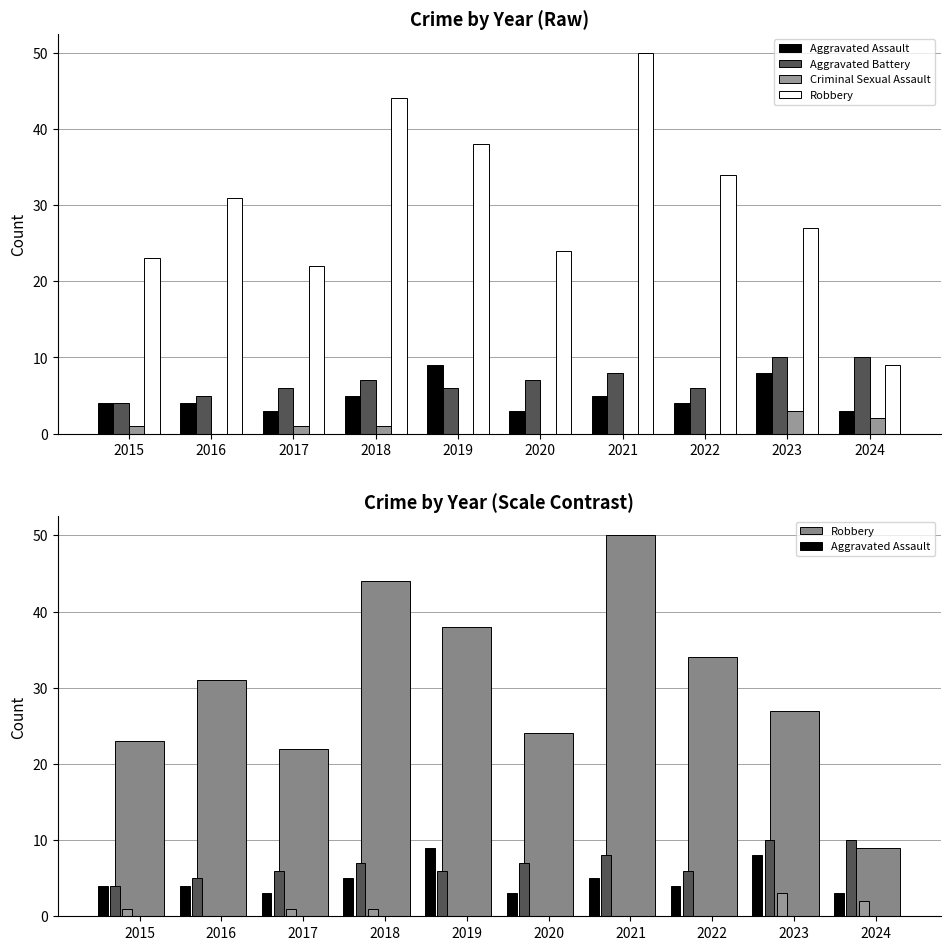

Reading right to left, transcribe all the data shown in this chart.

Aggravated Assault: 2024=3	2023=8	2022=4	2021=5	2020=3	2019=9	2018=5	2017=3	2016=4	2015=4
Aggravated Battery: 2024=10	2023=10	2022=6	2021=8	2020=7	2019=6	2018=7	2017=6	2016=5	2015=4
Criminal Sexual Assault: 2024=2	2023=3	2022=0	2021=0	2020=0	2019=0	2018=1	2017=1	2016=0	2015=1
Robbery: 2024=9	2023=27	2022=34	2021=50	2020=24	2019=38	2018=44	2017=22	2016=31	2015=23